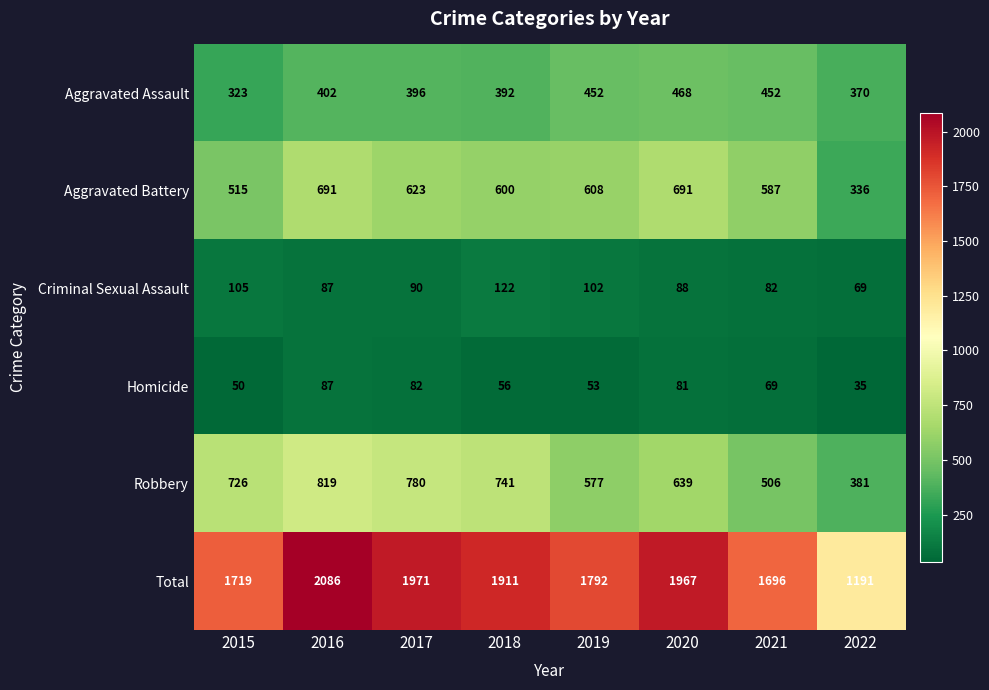

What is the difference between the highest and lowest values at 2018?

1855